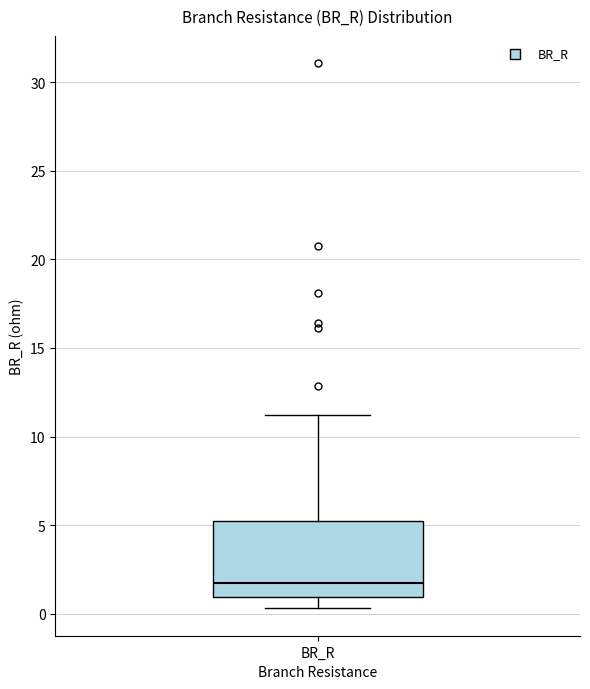

Read this box plot against the y-axis: the position of the median line, the range covered by the box, and the ends of both whiskers. The values are not printed on the chart, so give them approximately, as read against the axis.

median 1.5, box 1.0 to 5.5, whiskers 0.5 to 11.0